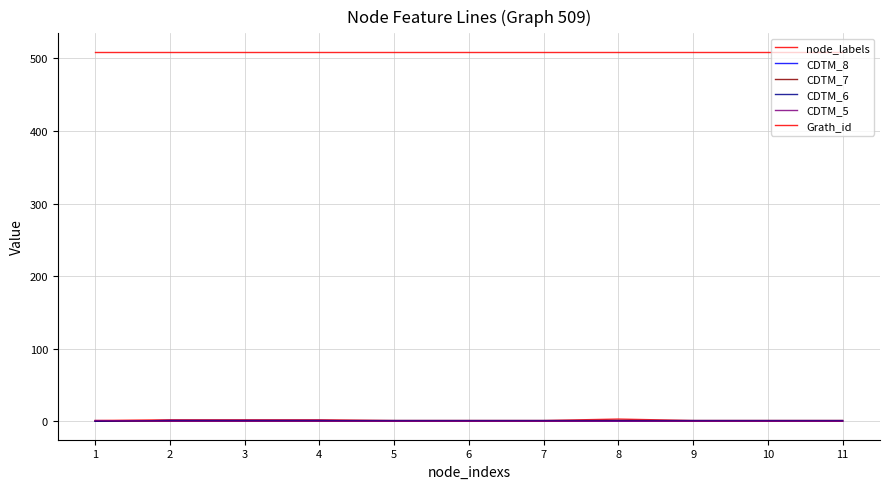

How many lines are shown in the chart?

6